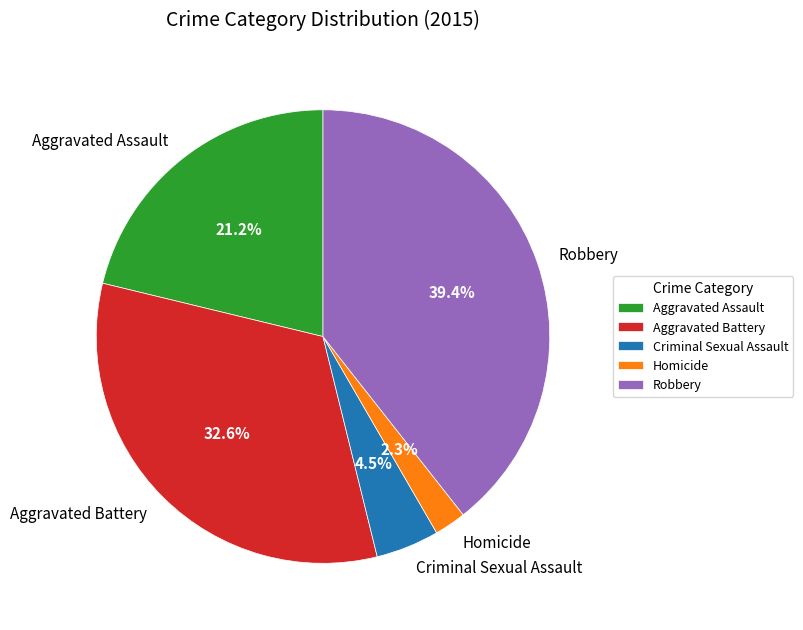

The Criminal Sexual Assault slice represents 16% of the pie. True or false?

False